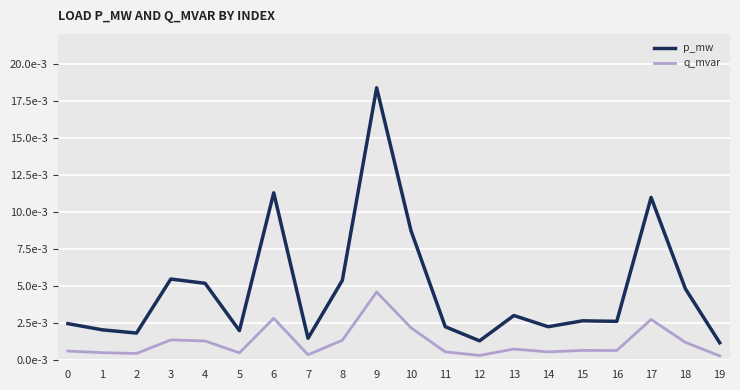

Where is p_mw nearest to the value 0?

19